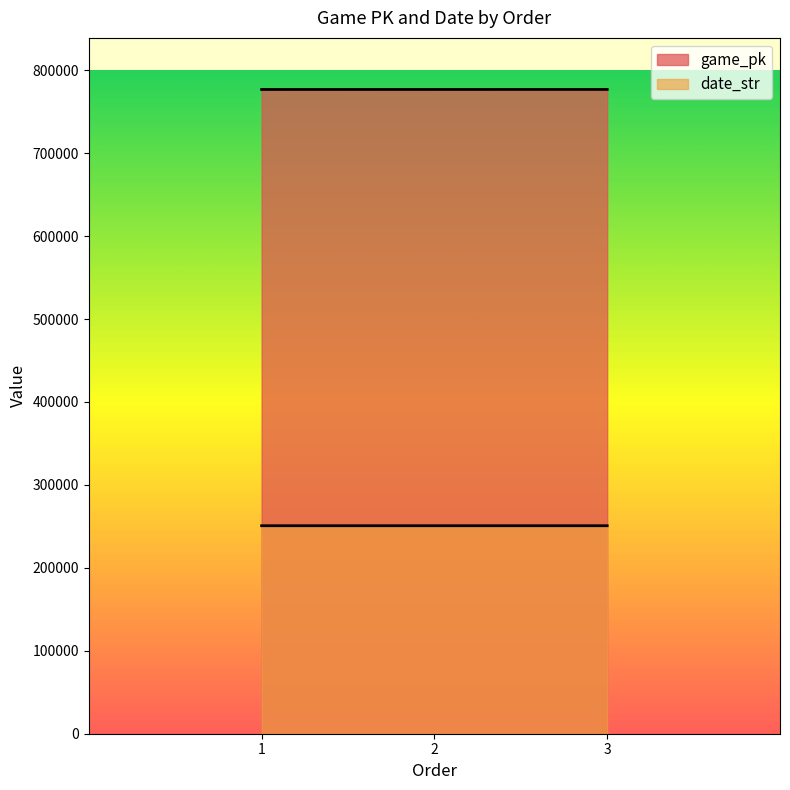

Reading left to right, list all the values displayed in this chart.

game_pk: 1=776857	2=776885	3=776898
date_str: 1=250805	2=250803	3=250802